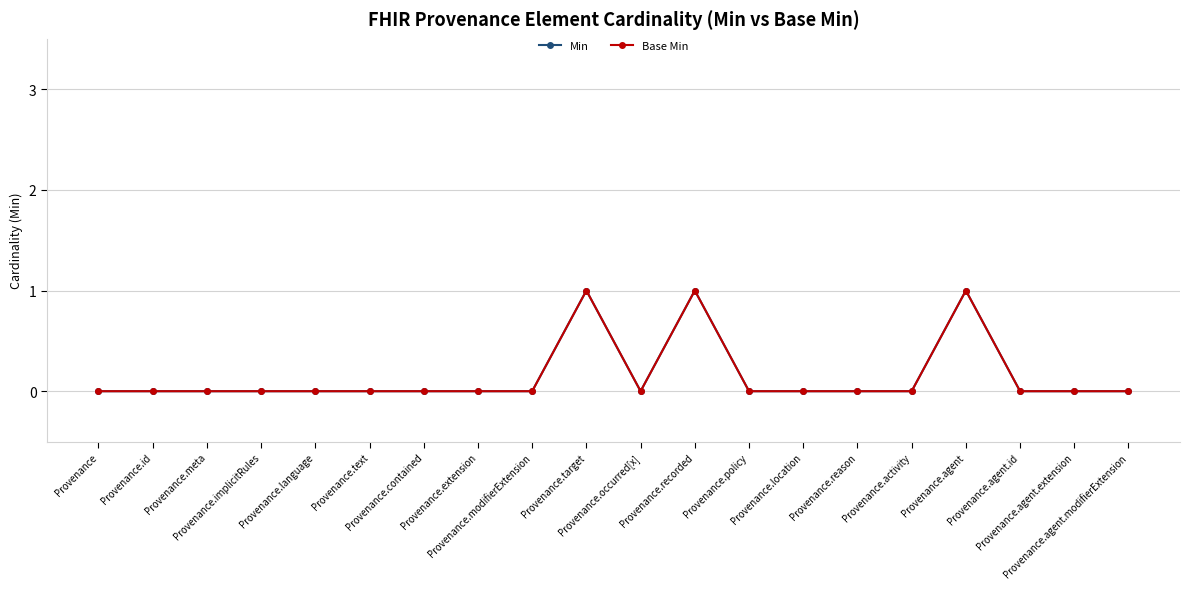

The value of Base Min at Provenance.meta is -1. True or false?

False